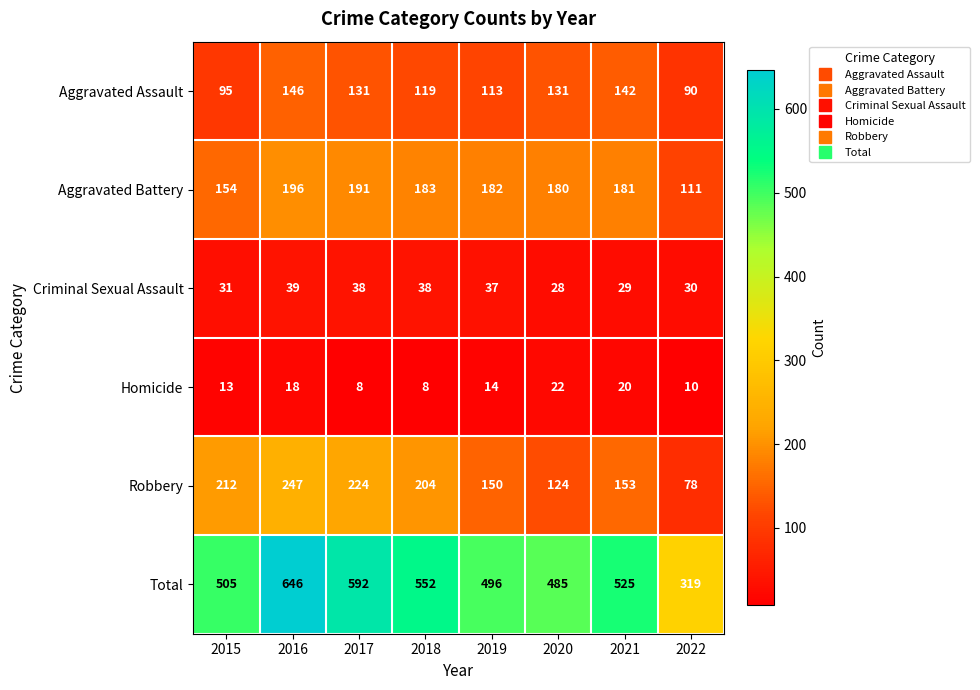

What is the difference between the Aggravated Assault values at 2018 and 2021?

23